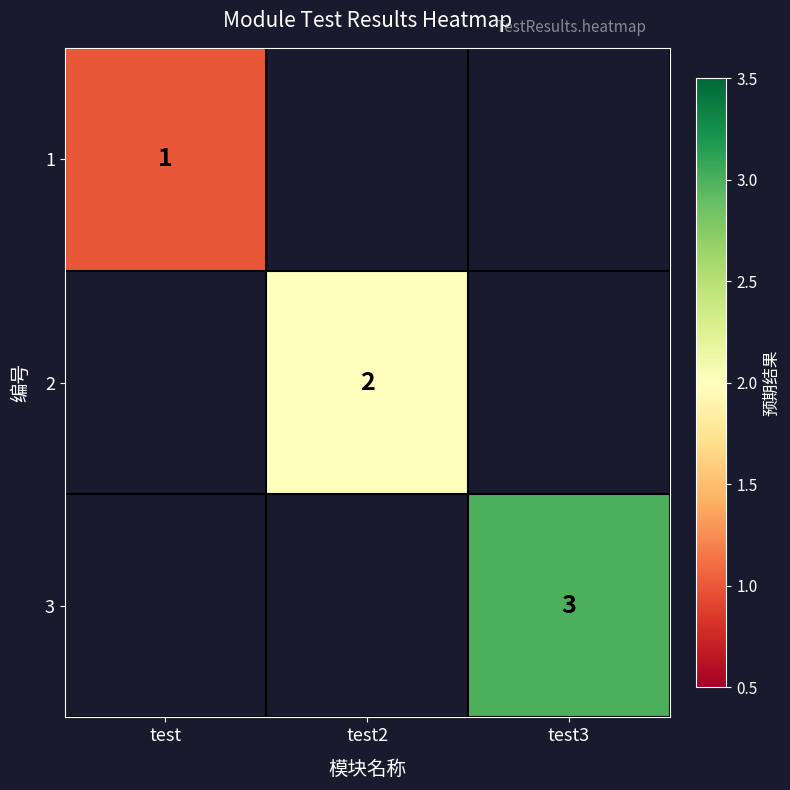

The 3 series shows 4 at test3. True or false?

False